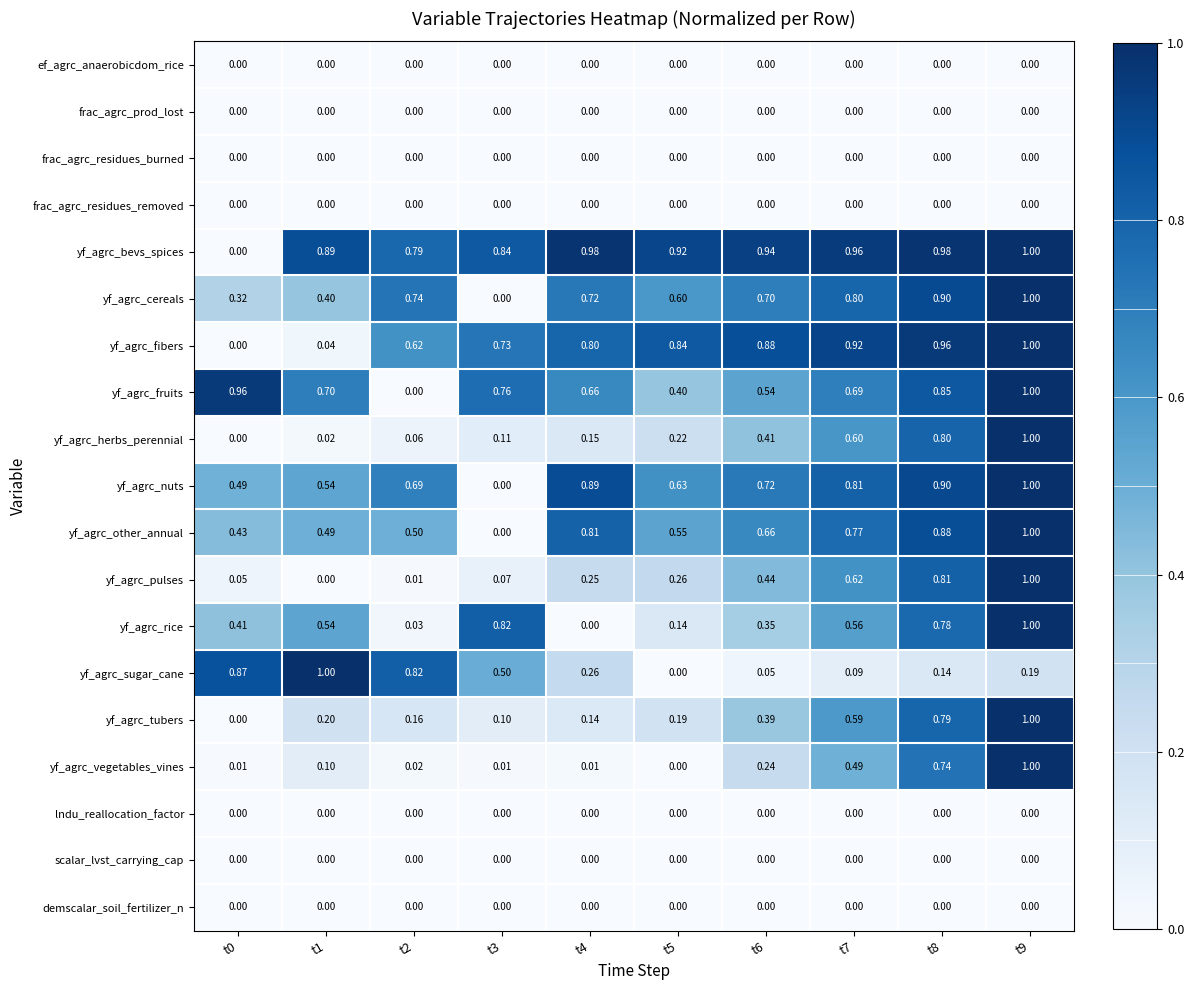

At how many categories does at least one series exceed 0?

10